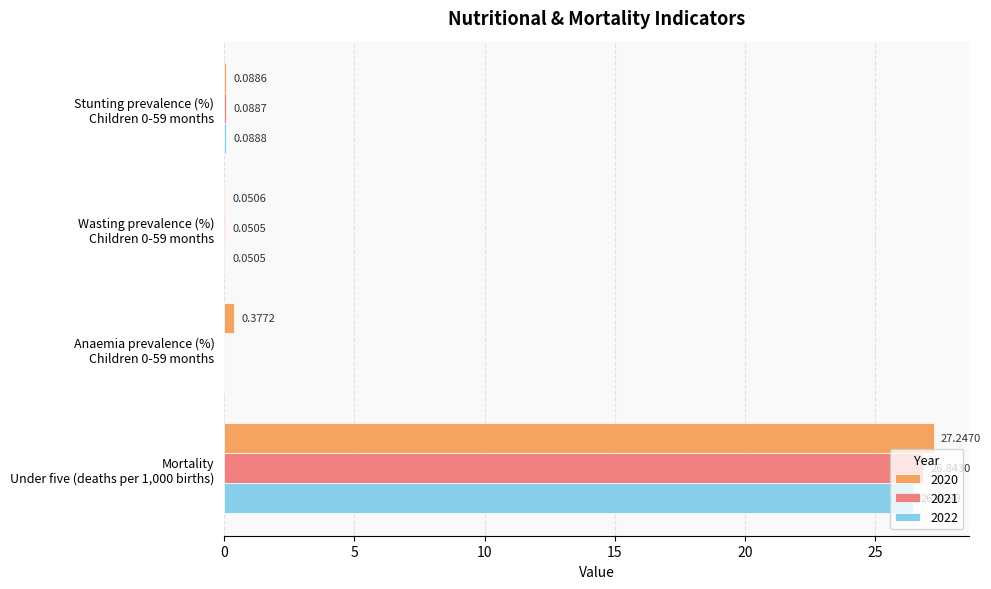

What is the total value across all series at Stunting prevalence (%)
Children 0-59 months?

0.3